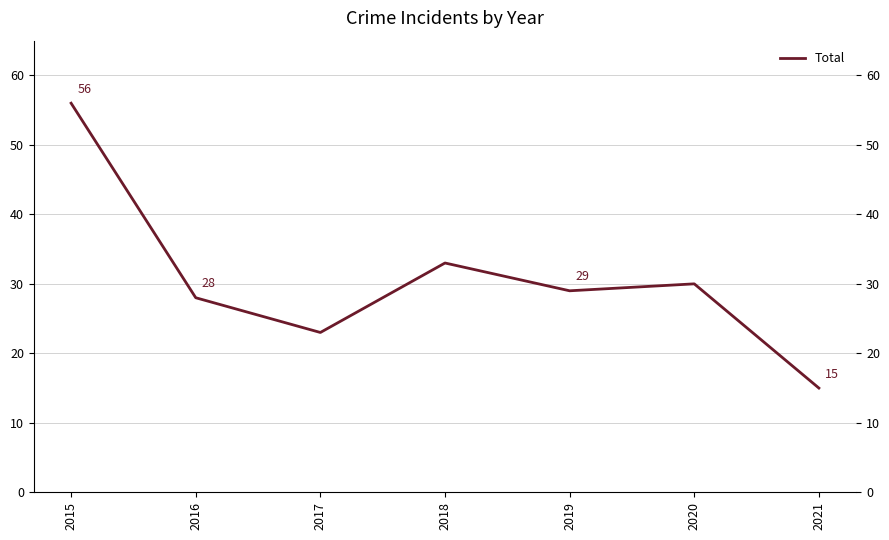

Reading left to right, list all the values displayed in this chart.

2015=56	2016=28	2017=23	2018=33	2019=29	2020=30	2021=15